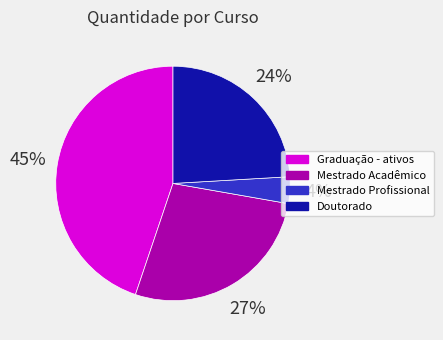

Combined, do Mestrado Profissional and Mestrado Acadêmico account for over 50%?

No